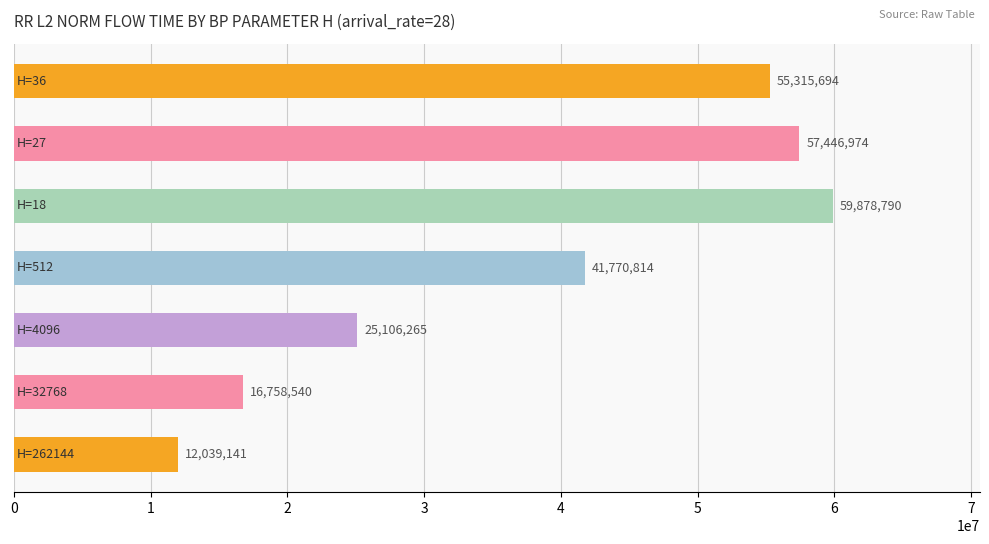

What is the maximum value shown in the chart?

59878789.8